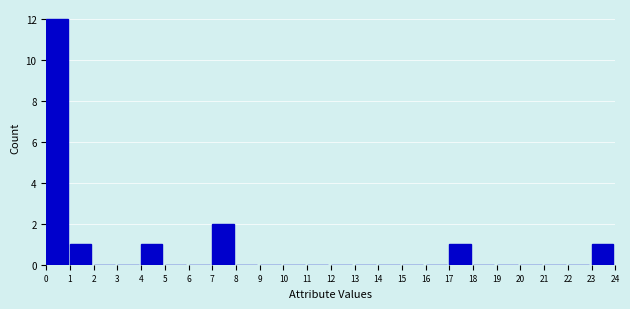

Reading left to right, what are all the values shown in this chart?

0=12	1=1	2=0	3=0	4=1	5=0	6=0	7=2	8=0	9=0	10=0	11=0	12=0	13=0	14=0	15=0	16=0	17=1	18=0	19=0	20=0	21=0	22=0	23=1